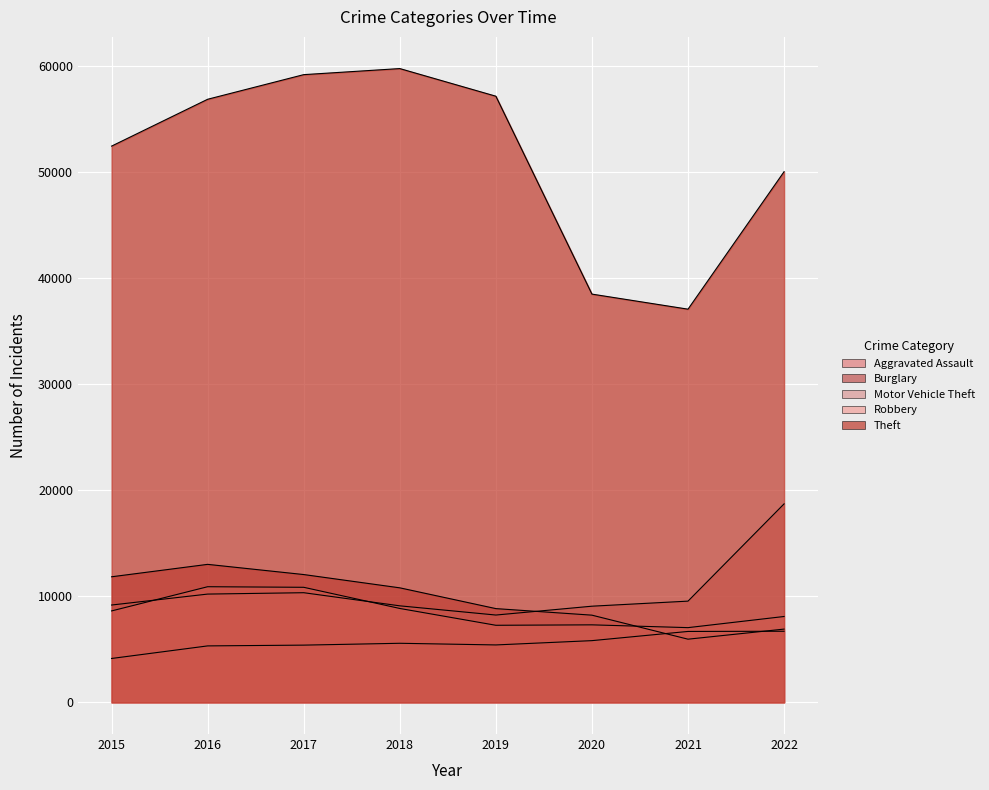

Which series changed the most between 2017 and 2018?

Robbery